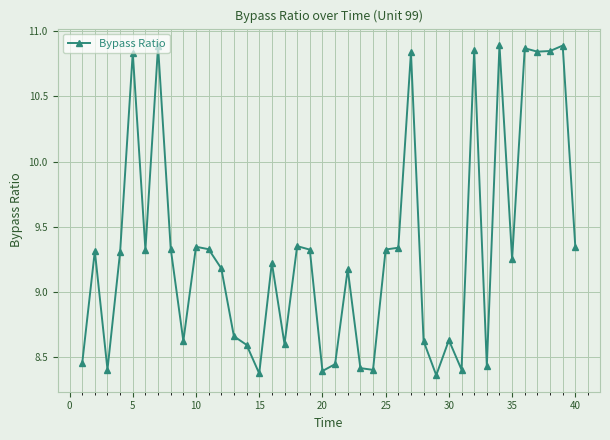

True or false: the data has more than 2 interior local peaks.

True